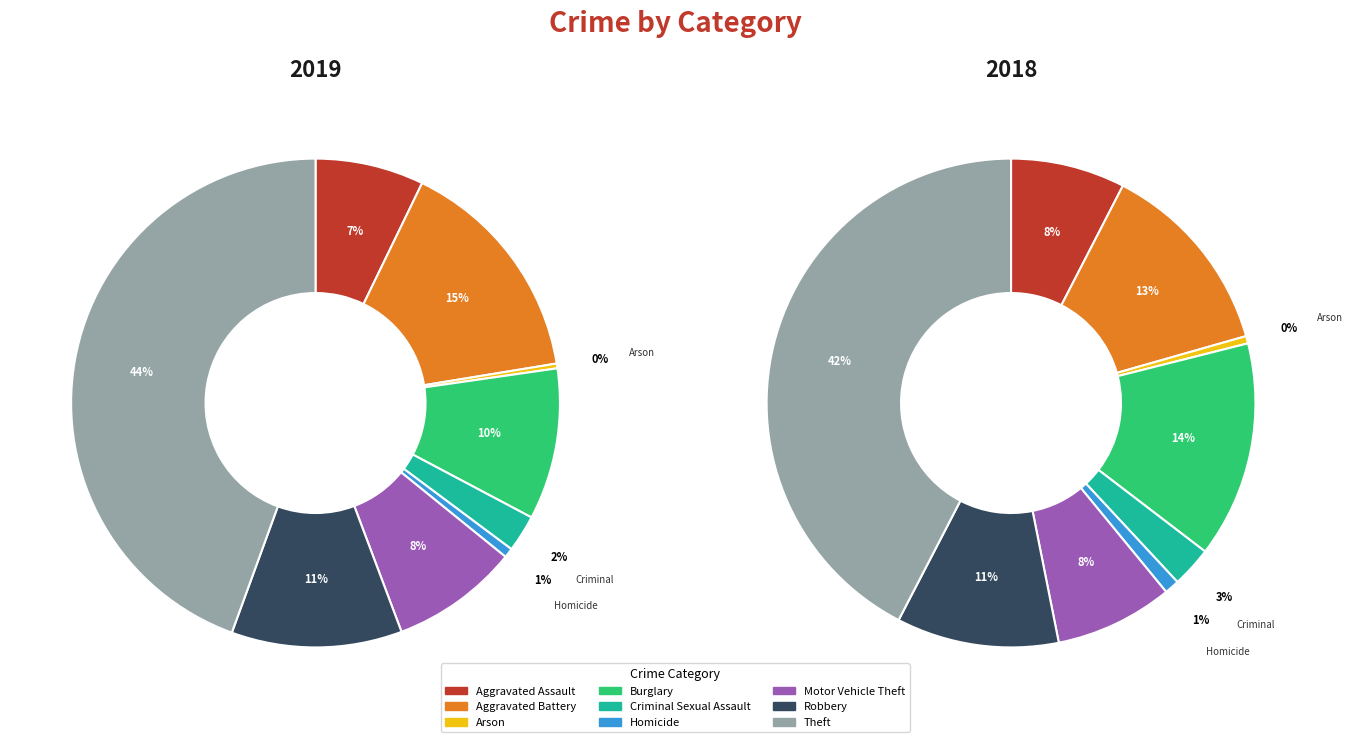

Combined, what portion of the pie is Aggravated Battery and Motor Vehicle Theft?

23.7%